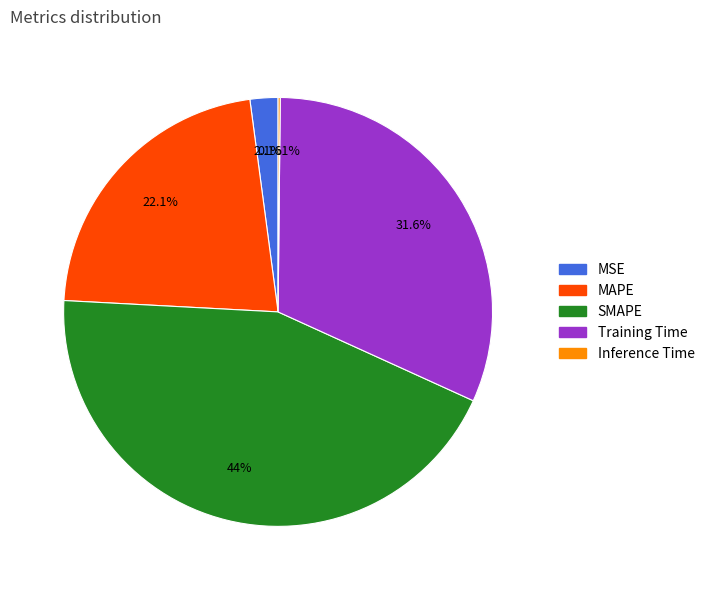

Which slice is the largest?

SMAPE